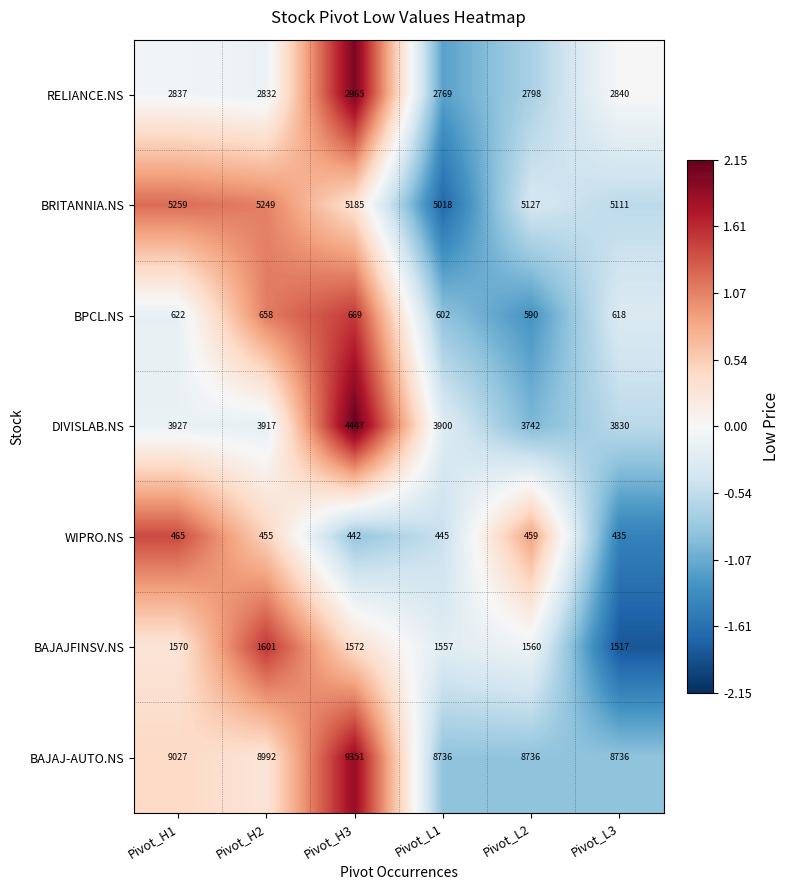

How many data points in BPCL.NS are less than 622?

3